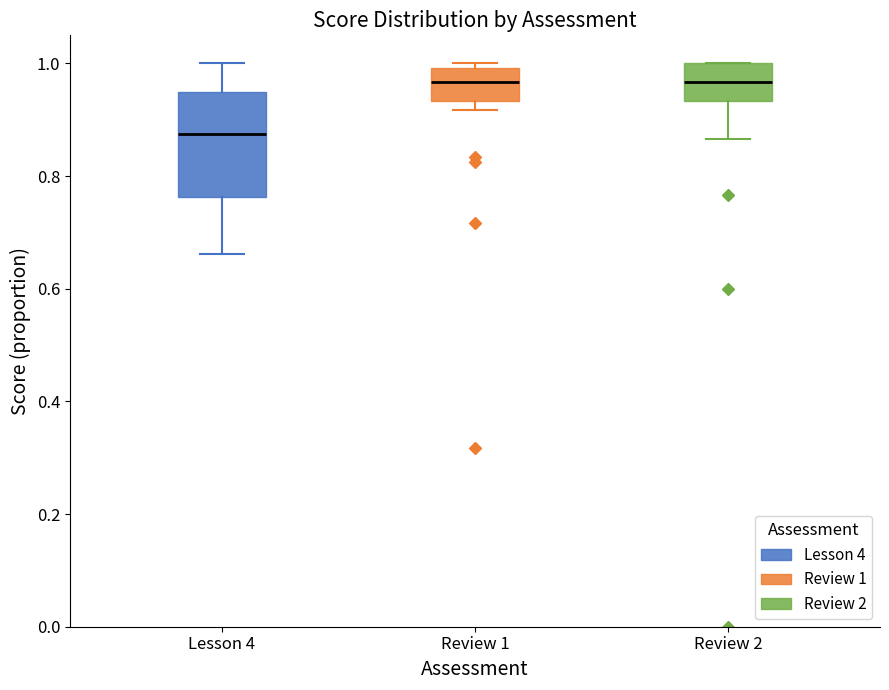

Where is the lower edge of the box for Lesson 4 on the y-axis? The values are not printed on the chart, so give them approximately, as read against the axis.

0.76